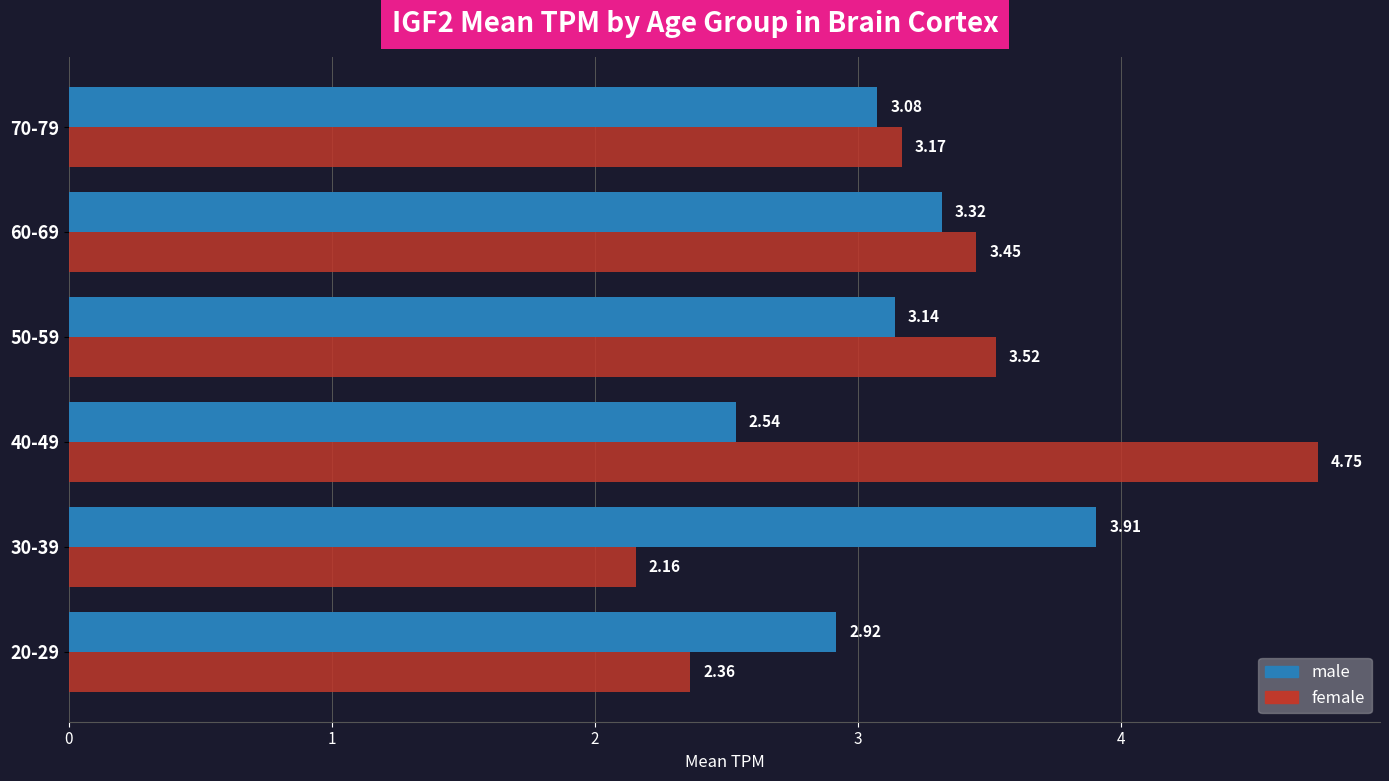

What is the sum of the male values at 60-69 and 30-39?

7.2